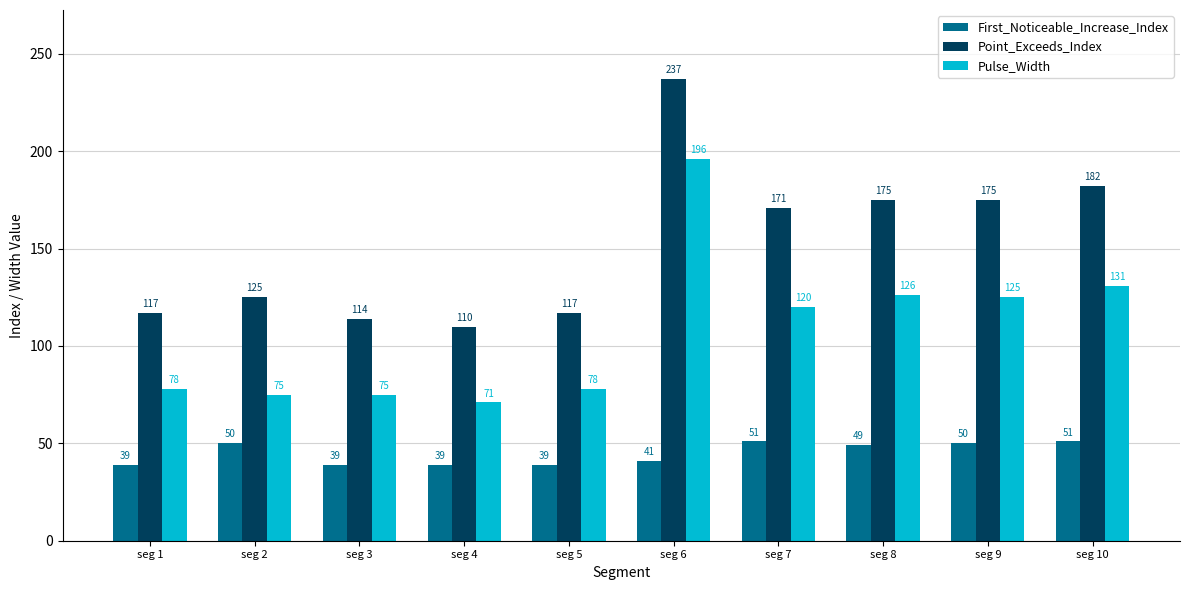

At seg 4, list the series in order from smallest to largest.

First_Noticeable_Increase_Index, Pulse_Width, Point_Exceeds_Index